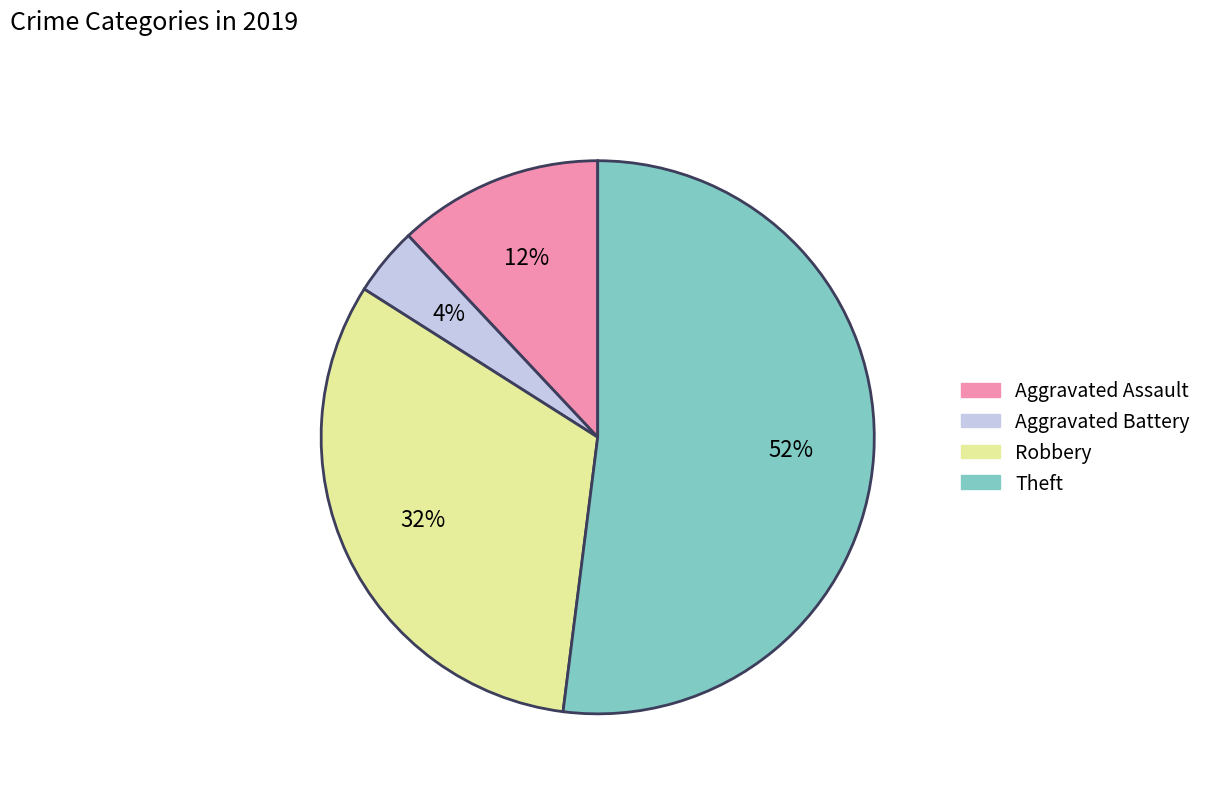

How many segments does this pie chart have?

4